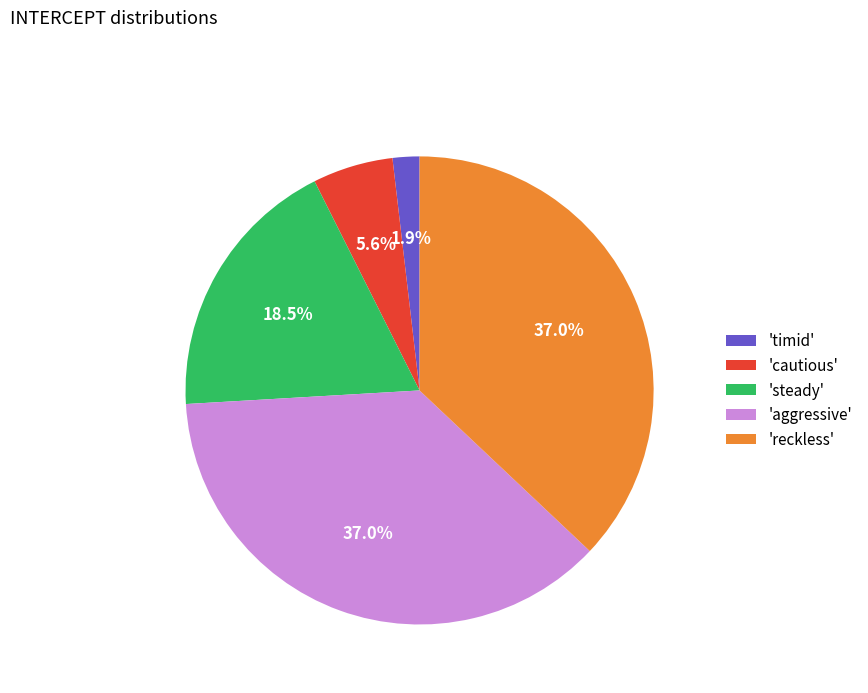

Which slice is the smallest?

'timid'